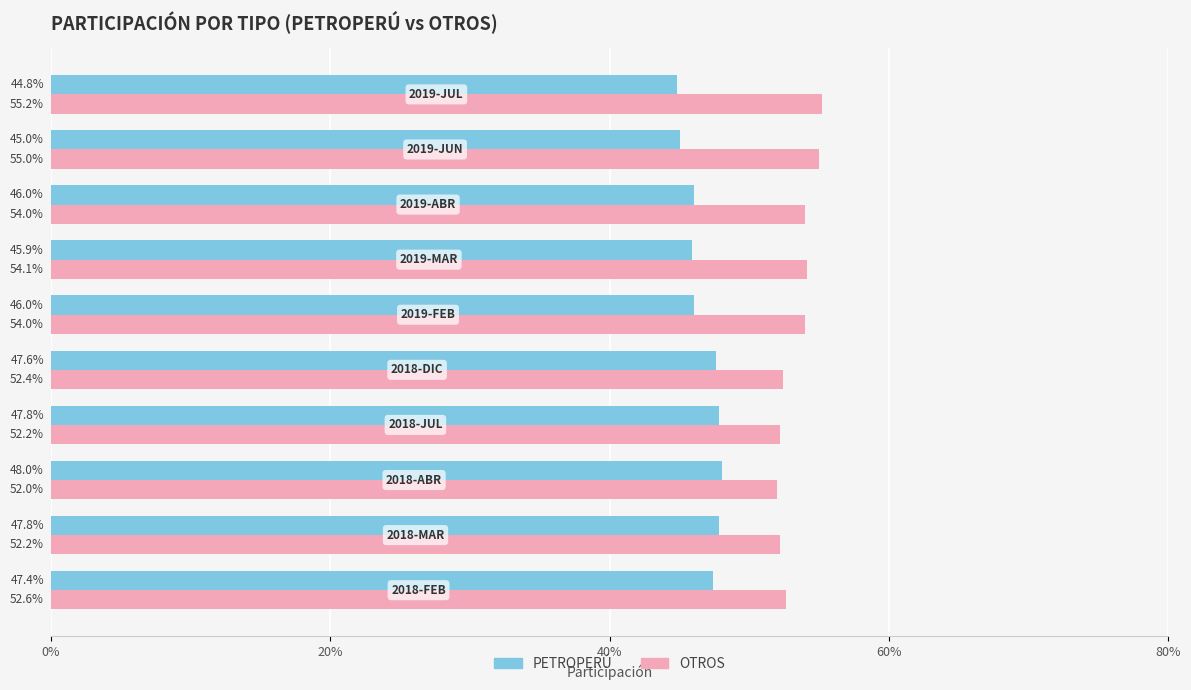

What are all the series names shown in the legend?

PETROPERÚ, OTROS